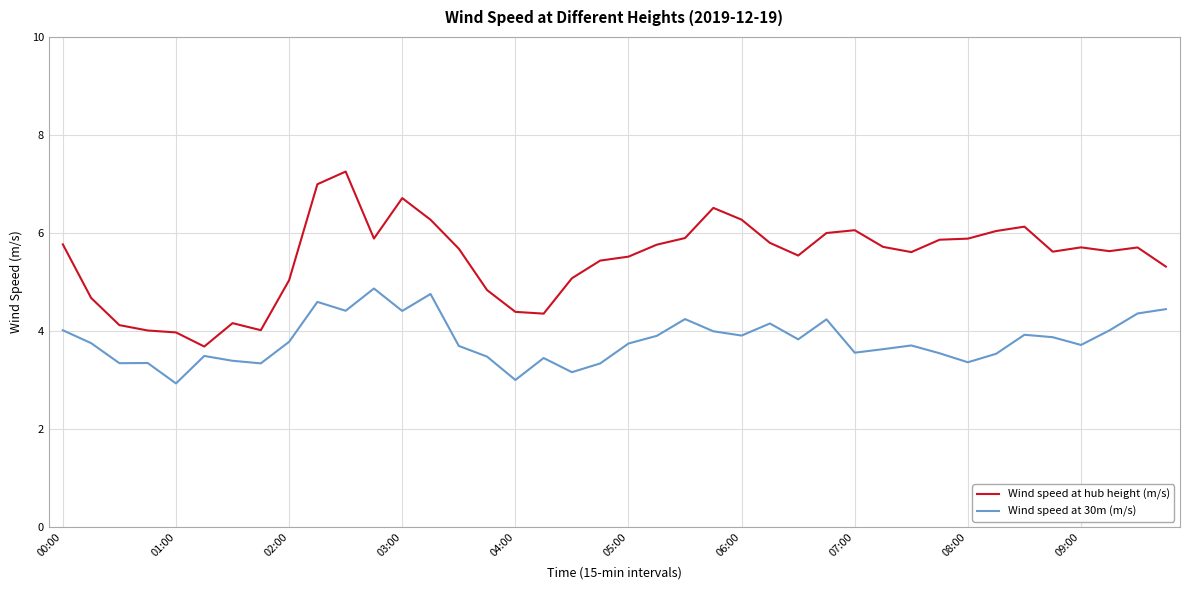

At how many categories does at least one series exceed 3?

40